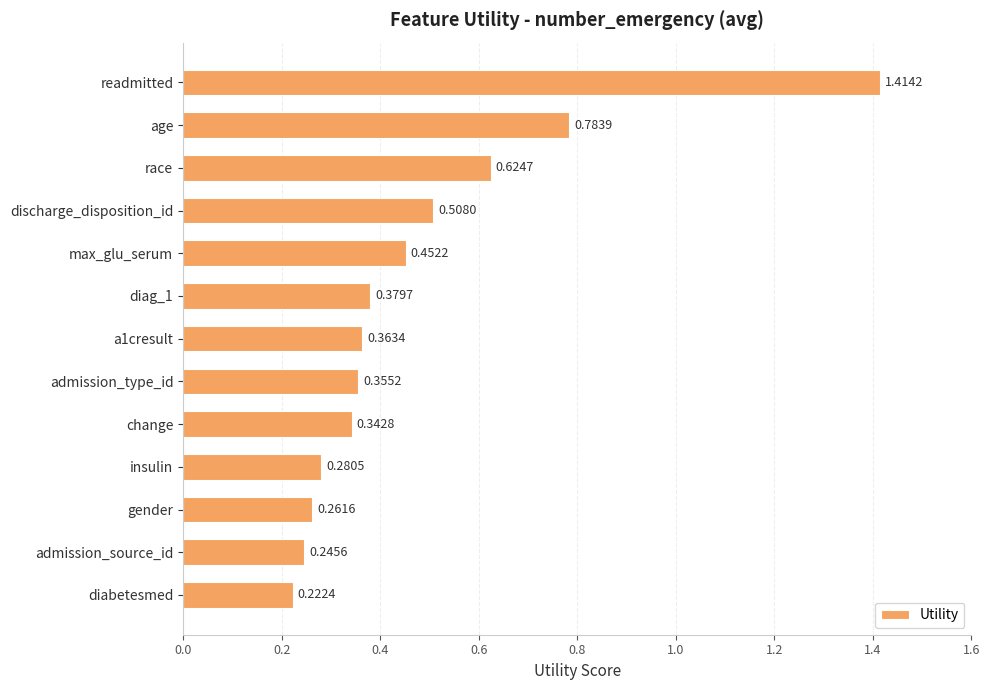

List the labels in order of value, smallest first.

diabetesmed, admission_source_id, gender, insulin, change, admission_type_id, a1cresult, diag_1, max_glu_serum, discharge_disposition_id, race, age, readmitted